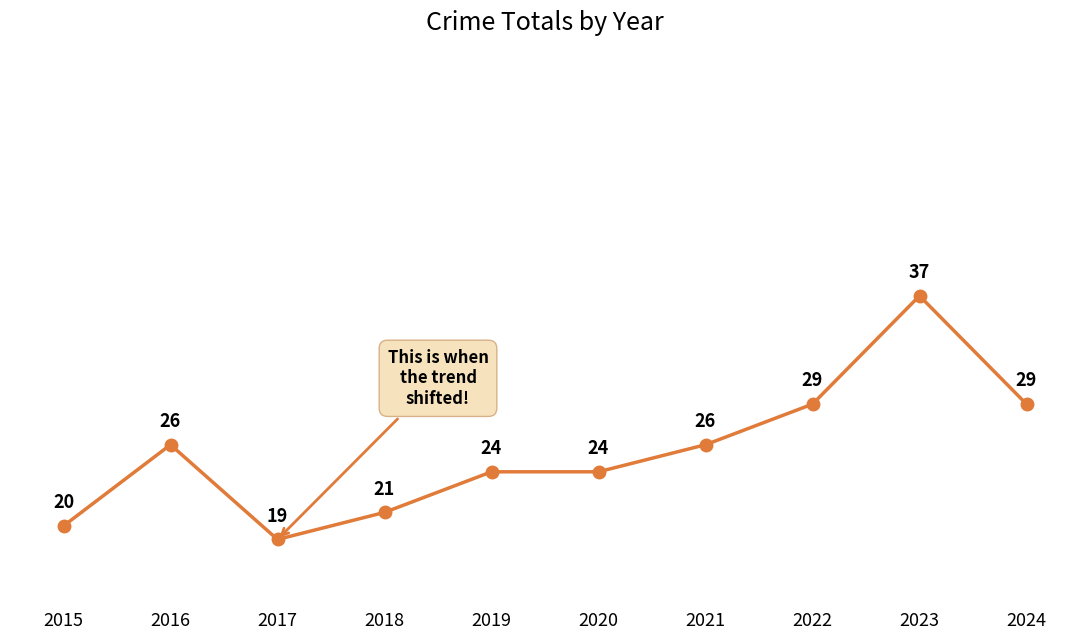

Reading left to right, extract all data points from this chart.

20	26	19	21	24	24	26	29	37	29